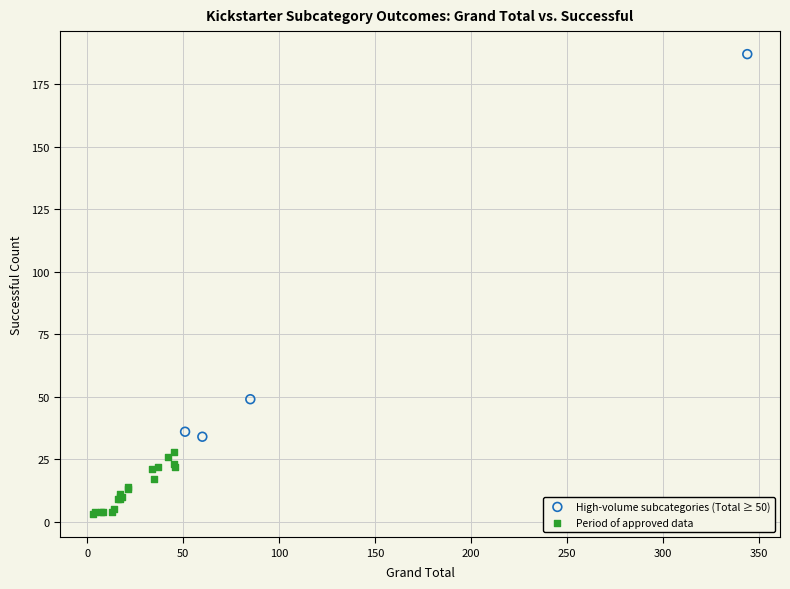

Which series reaches the minimum Y coordinate?

Period of approved data